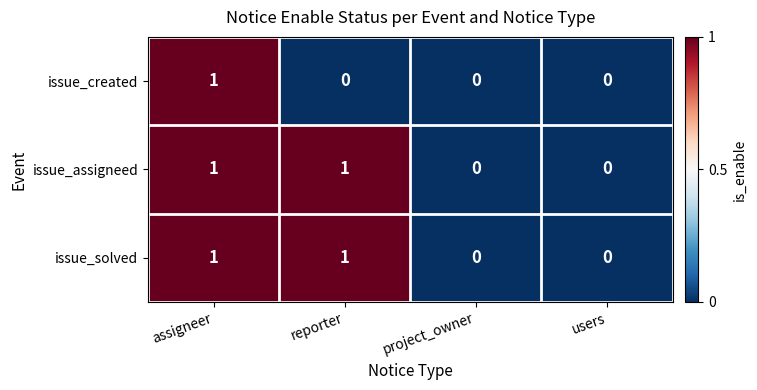

Between assigneer and reporter, which series saw the biggest shift?

issue_created